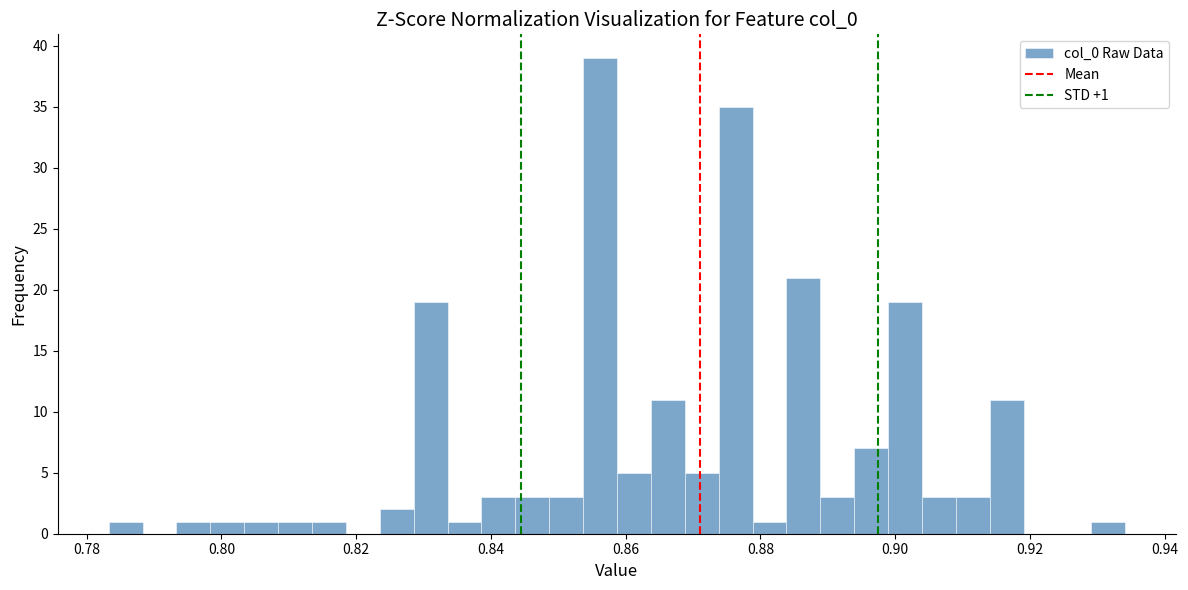

Around what value on the x-axis is the tallest bar? Give the approximate position of its centre, as read against the axis.

0.856